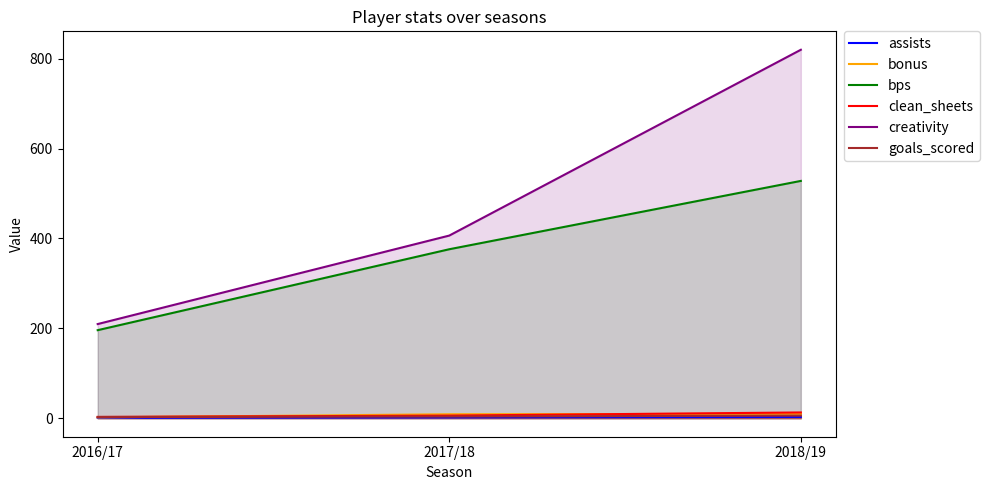

What is the smallest value displayed?

1.0